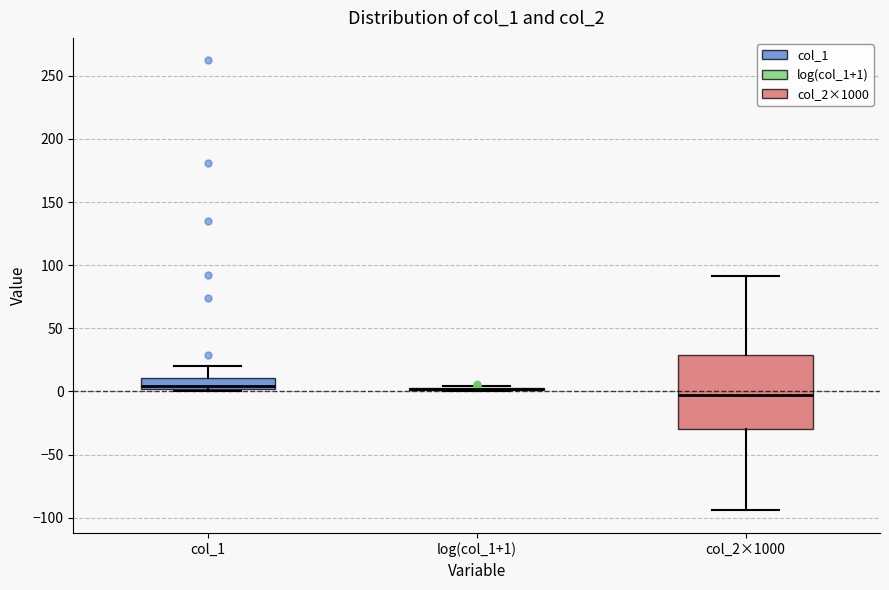

Where does the lower whisker of the box for col_2×1000 end on the y-axis? The values are not printed on the chart, so give them approximately, as read against the axis.

-95